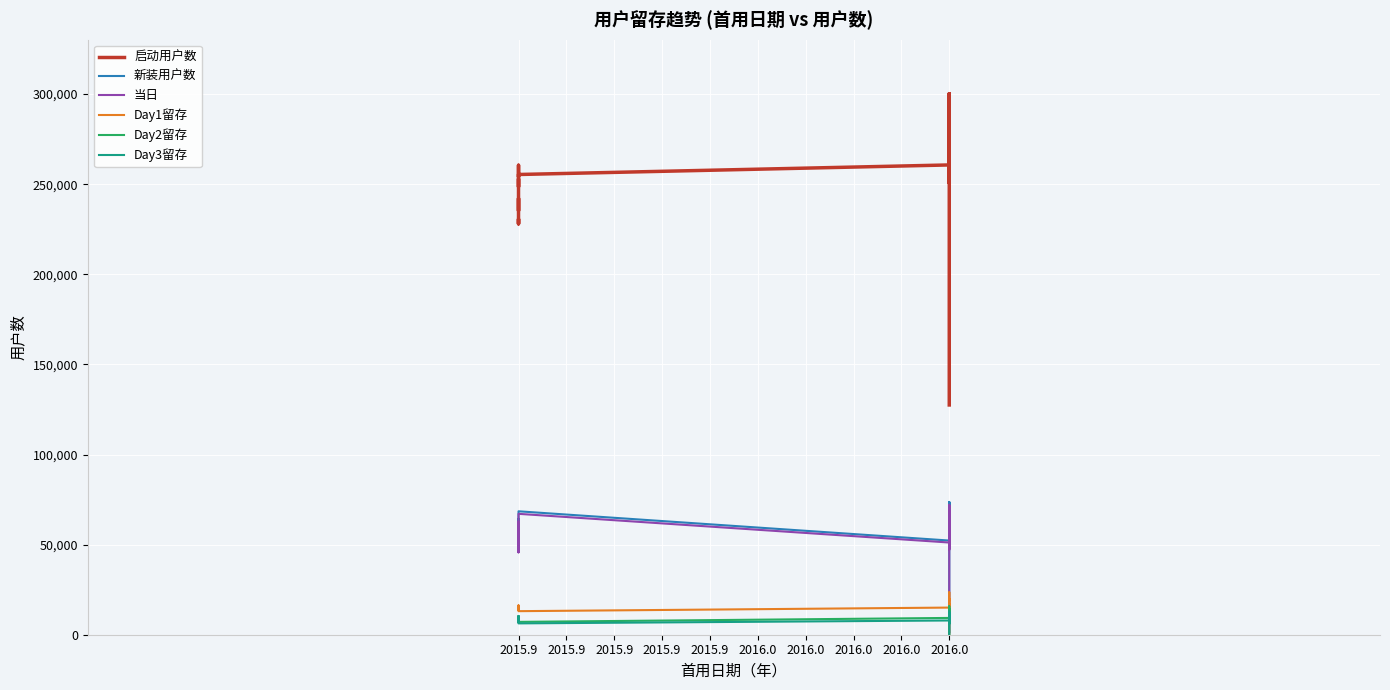

True or false: Day3留存 has more than 0 points higher than both neighbors.

True